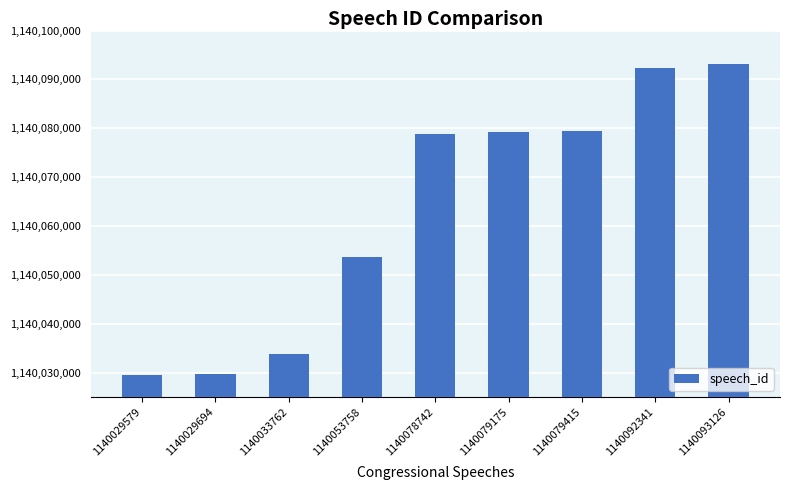

Count the number of data series in this chart.

1